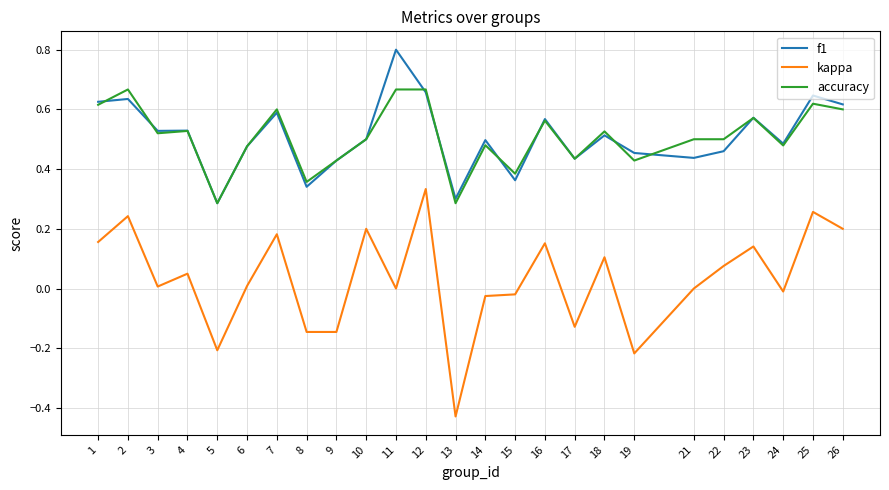

True or false: accuracy has a value of 0.5 at 10.

True